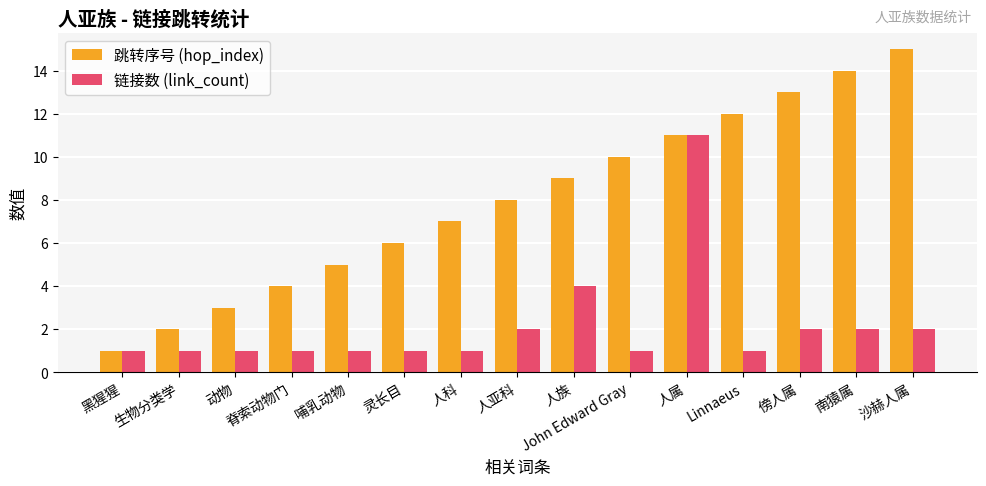

Is the value of 链接数 (link_count) at 哺乳动物 greater than the value of 跳转序号 (hop_index) at 生物分类学?

No